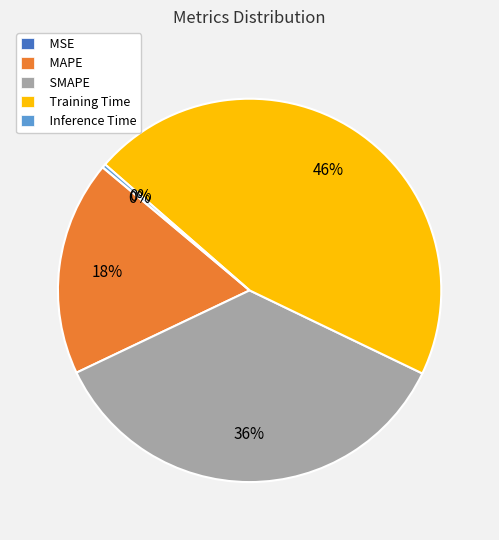

Which slice is the largest?

Training Time